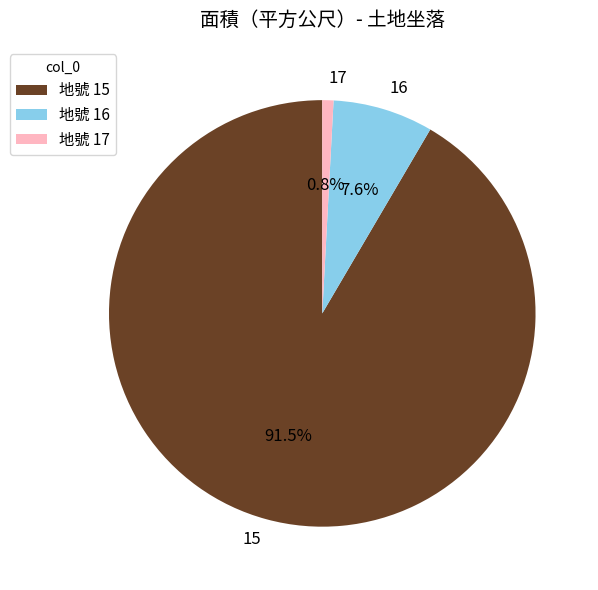

Is the sum of 17 and 15 greater than half?

Yes